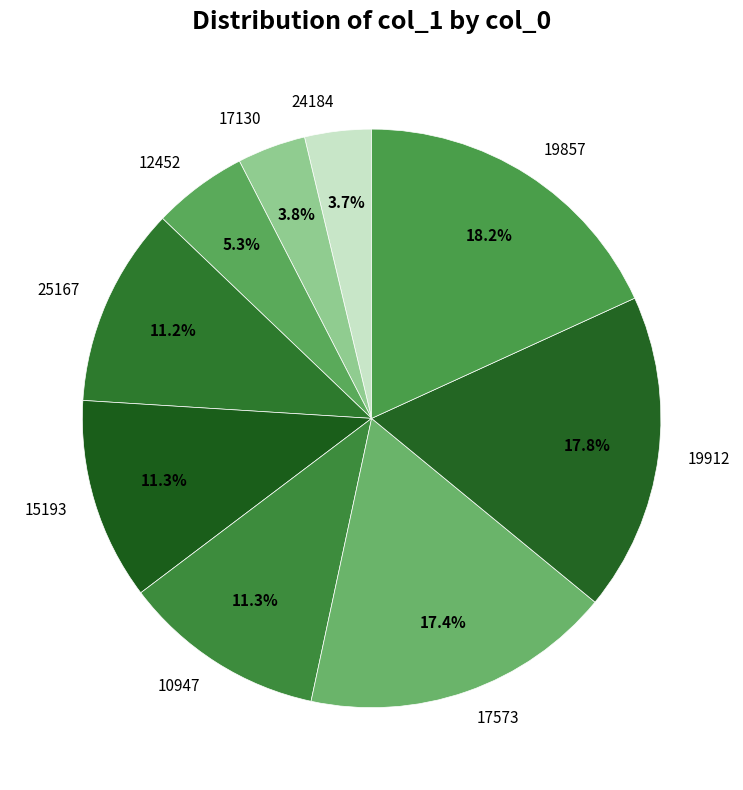

How many segments does this pie chart have?

9